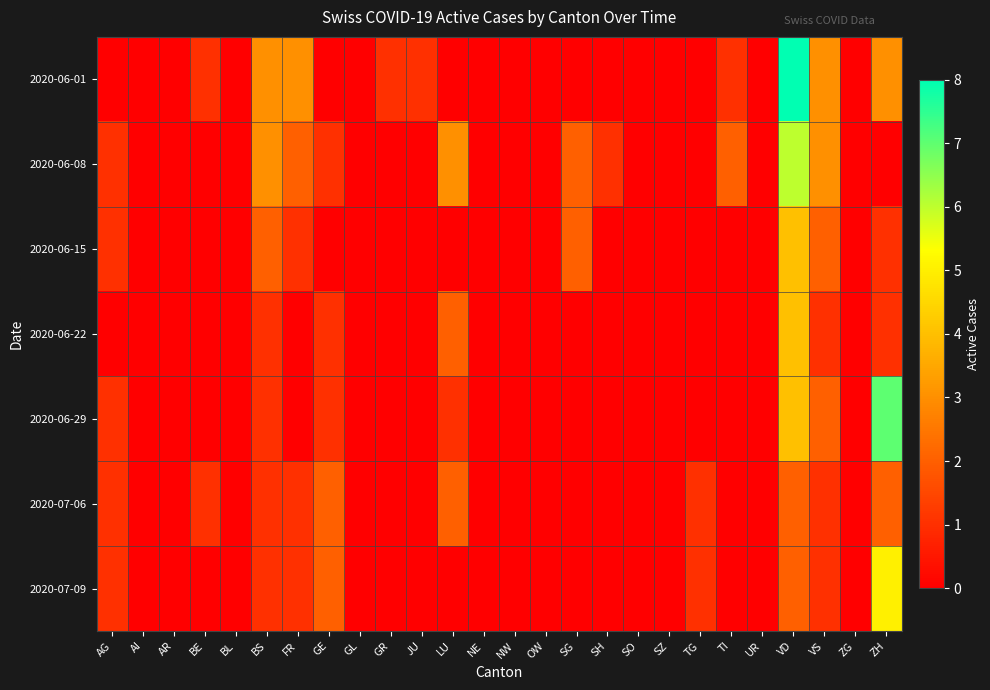

Reading right to left, what are all the values shown in this chart?

2020-06-01: ZH=3	ZG=0	VS=3	VD=8	UR=0	TI=1	TG=0	SZ=0	SO=0	SH=0	SG=0	OW=0	NW=0	NE=0	LU=0	JU=1	GR=1	GL=0	GE=0	FR=3	BS=3	BL=0	BE=1	AR=0	AI=0	AG=0
2020-06-08: ZH=0	ZG=0	VS=3	VD=6	UR=0	TI=2	TG=0	SZ=0	SO=0	SH=1	SG=2	OW=0	NW=0	NE=0	LU=3	JU=0	GR=0	GL=0	GE=1	FR=2	BS=3	BL=0	BE=0	AR=0	AI=0	AG=1
2020-06-15: ZH=1	ZG=0	VS=2	VD=4	UR=0	TI=0	TG=0	SZ=0	SO=0	SH=0	SG=2	OW=0	NW=0	NE=0	LU=0	JU=0	GR=0	GL=0	GE=0	FR=1	BS=2	BL=0	BE=0	AR=0	AI=0	AG=1
2020-06-22: ZH=1	ZG=0	VS=1	VD=4	UR=0	TI=0	TG=0	SZ=0	SO=0	SH=0	SG=0	OW=0	NW=0	NE=0	LU=2	JU=0	GR=0	GL=0	GE=1	FR=0	BS=1	BL=0	BE=0	AR=0	AI=0	AG=0
2020-06-29: ZH=7	ZG=0	VS=2	VD=4	UR=0	TI=0	TG=0	SZ=0	SO=0	SH=0	SG=0	OW=0	NW=0	NE=0	LU=1	JU=0	GR=0	GL=0	GE=1	FR=0	BS=1	BL=0	BE=0	AR=0	AI=0	AG=1
2020-07-06: ZH=2	ZG=0	VS=1	VD=2	UR=0	TI=0	TG=1	SZ=0	SO=0	SH=0	SG=0	OW=0	NW=0	NE=0	LU=2	JU=0	GR=0	GL=0	GE=2	FR=1	BS=1	BL=0	BE=1	AR=0	AI=0	AG=1
2020-07-09: ZH=5	ZG=0	VS=1	VD=2	UR=0	TI=0	TG=1	SZ=0	SO=0	SH=0	SG=0	OW=0	NW=0	NE=0	LU=0	JU=0	GR=0	GL=0	GE=2	FR=1	BS=1	BL=0	BE=0	AR=0	AI=0	AG=1